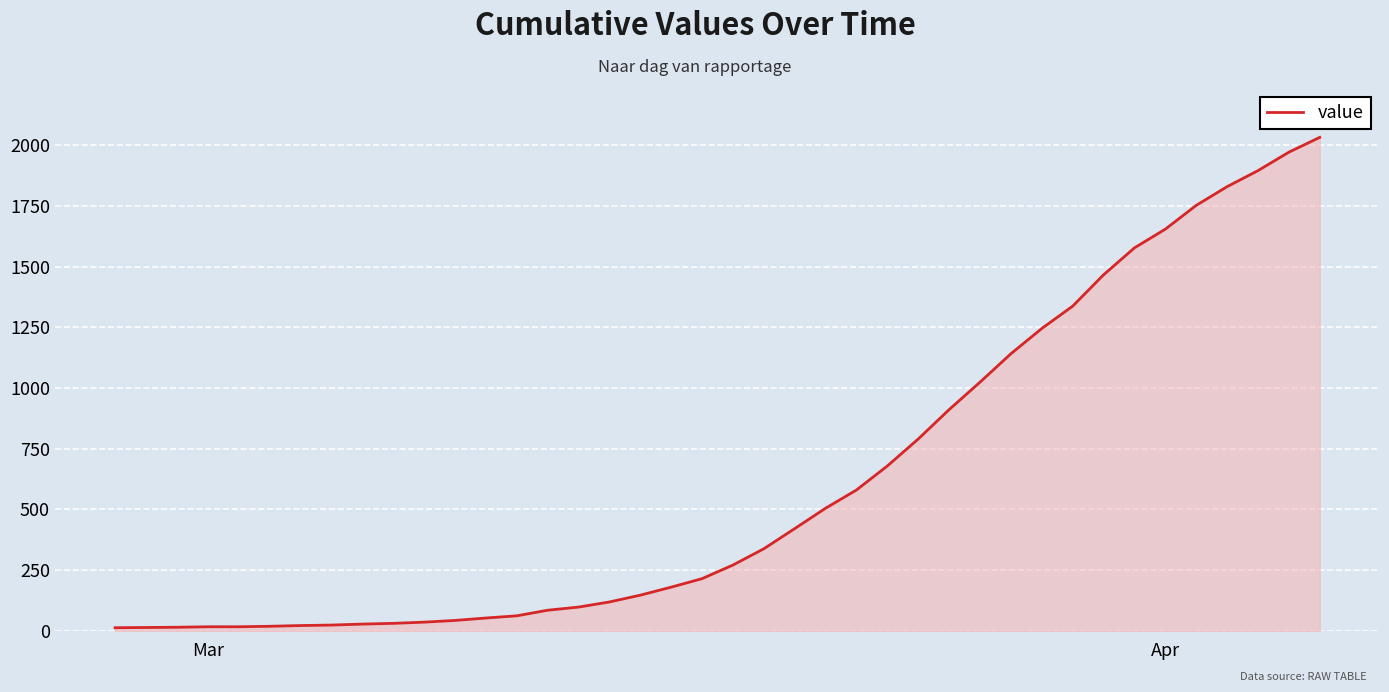

What is the greatest value displayed?

2032